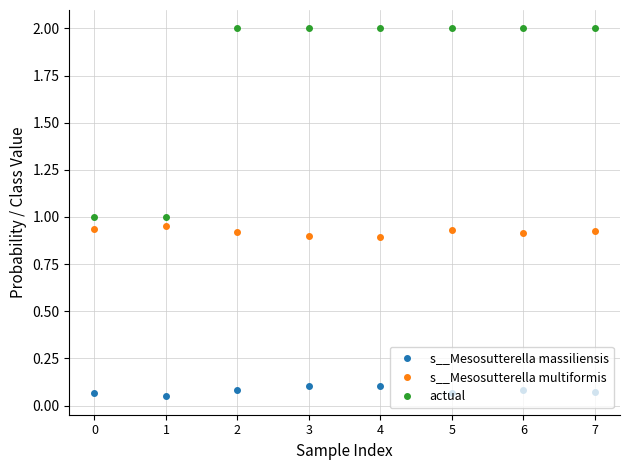

What is the total value across all series at 7?

3.0